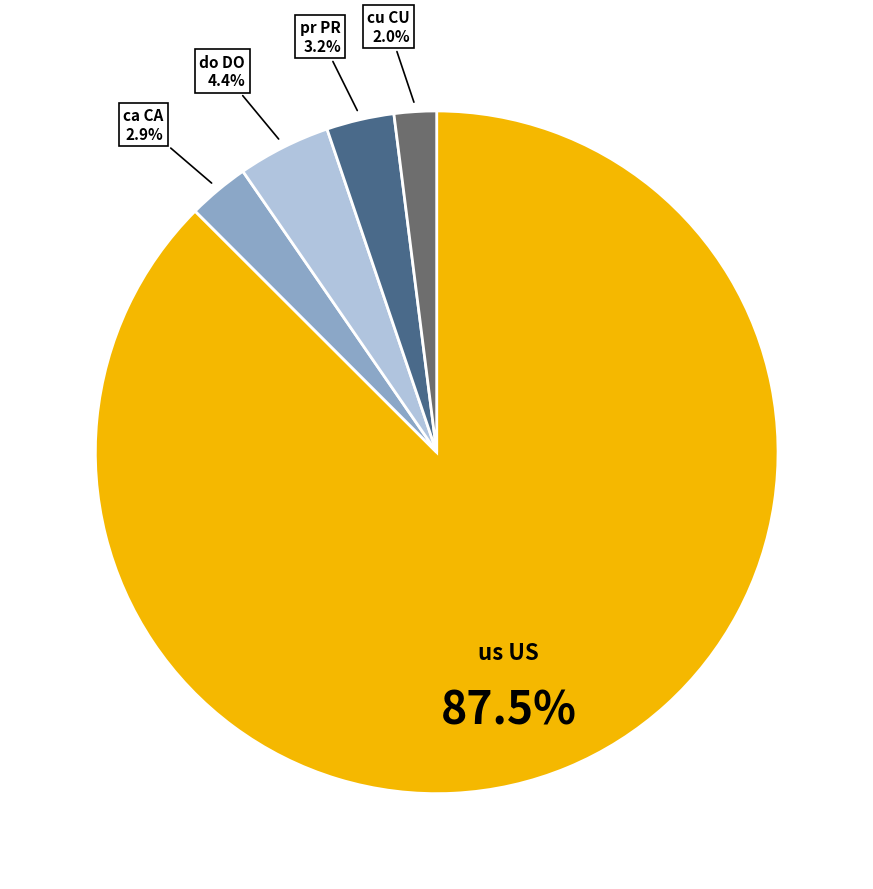

How many segments does this pie chart have?

5